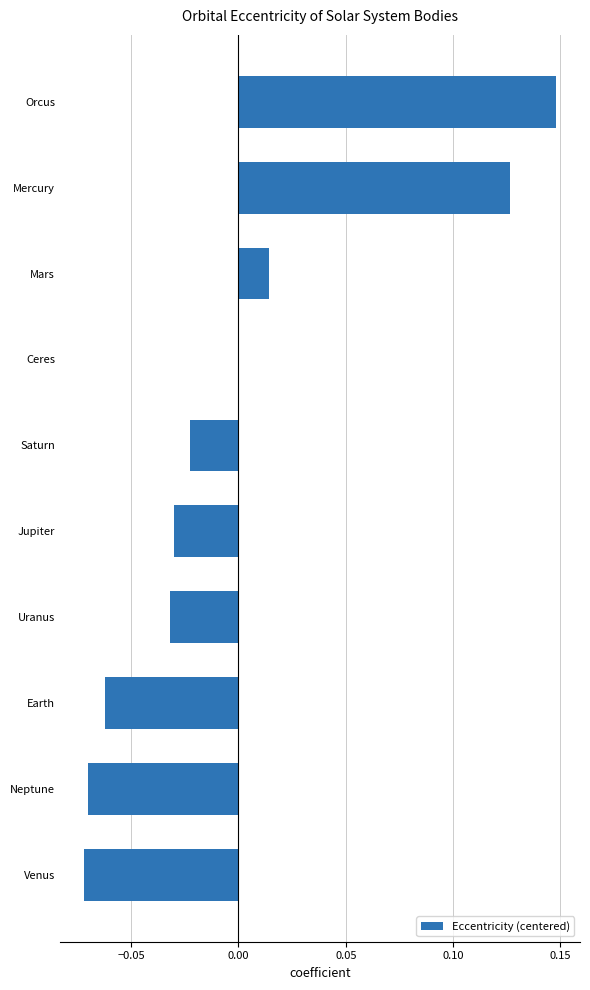

Where is the data nearest to the value 0?

Ceres